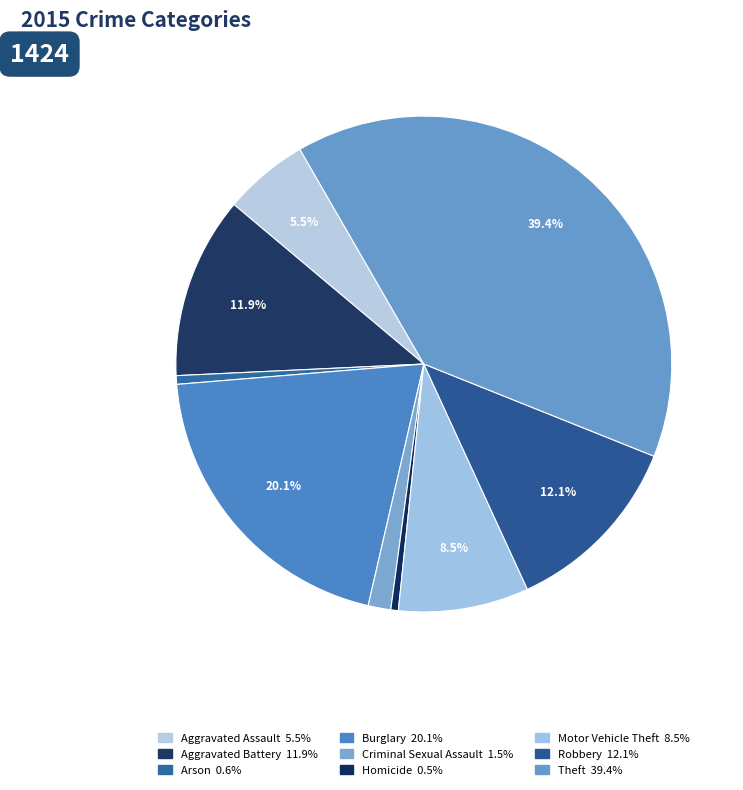

Which category has the smallest portion of the pie?

Homicide